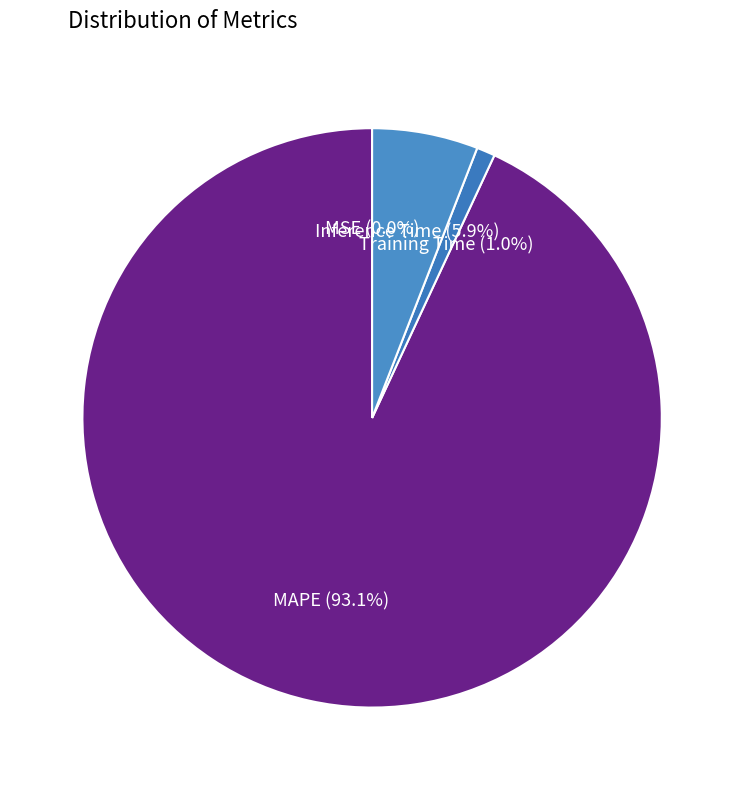

Rank the categories by value from highest to lowest.

MAPE, Inference Time, Training Time, MSE